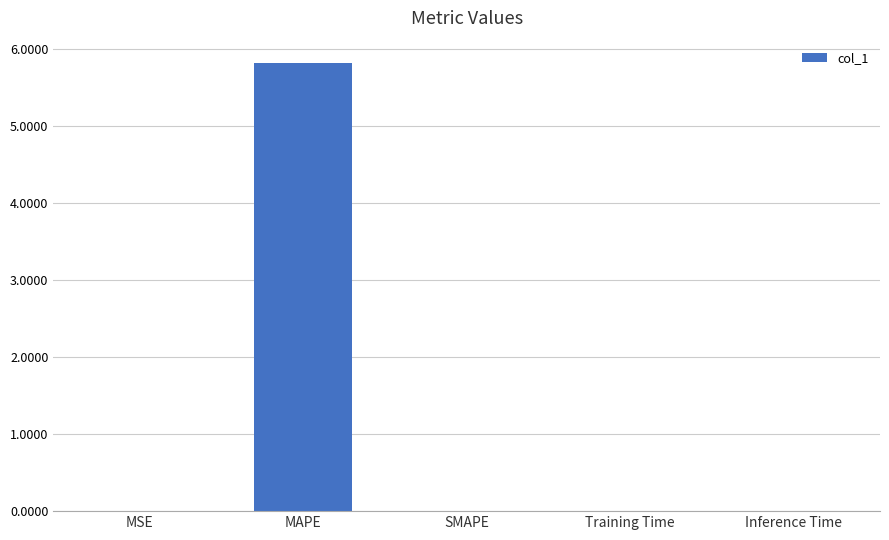

What is the maximum value shown in the chart?

5.8